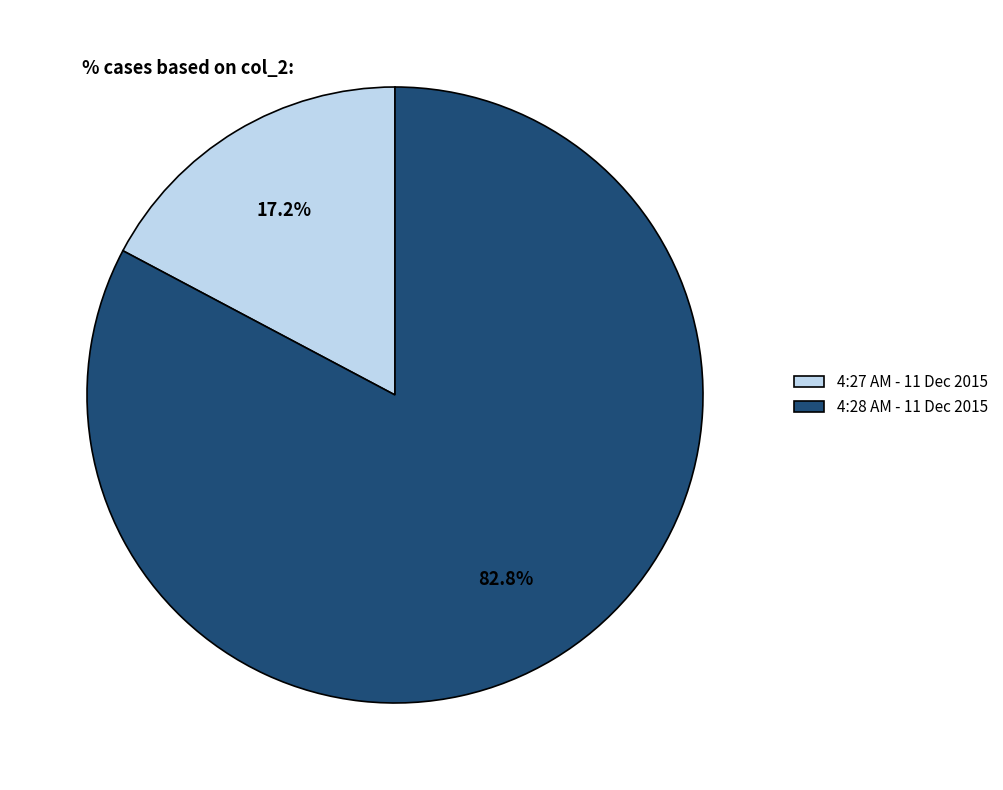

To the nearest percent, what portion does 4:27 AM - 11 Dec 2015 represent?

17%